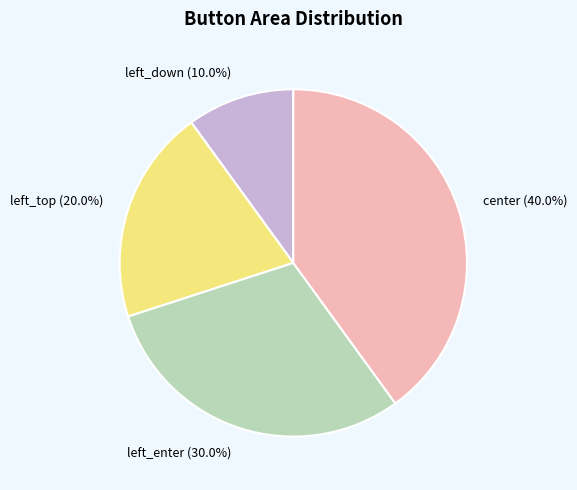

Is left_top the majority of the pie?

No